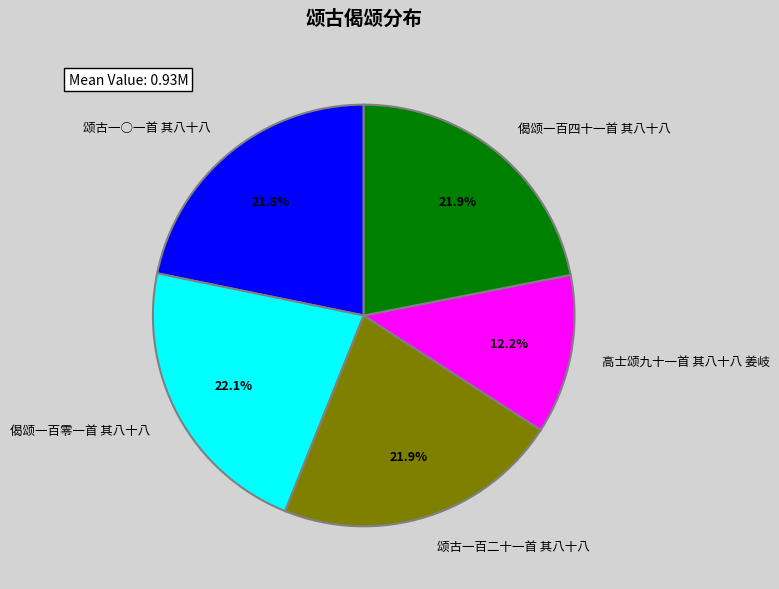

The 偈颂一百零一首 其八十八 slice represents 15% of the pie. True or false?

False